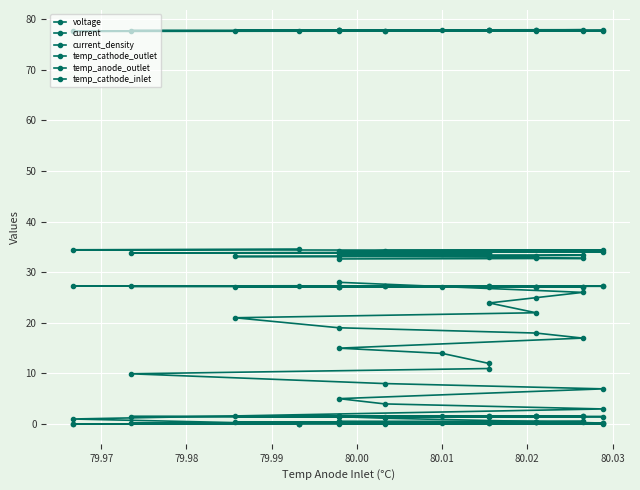

Is it true that temp_anode_outlet equals 53.8 at 15?

False